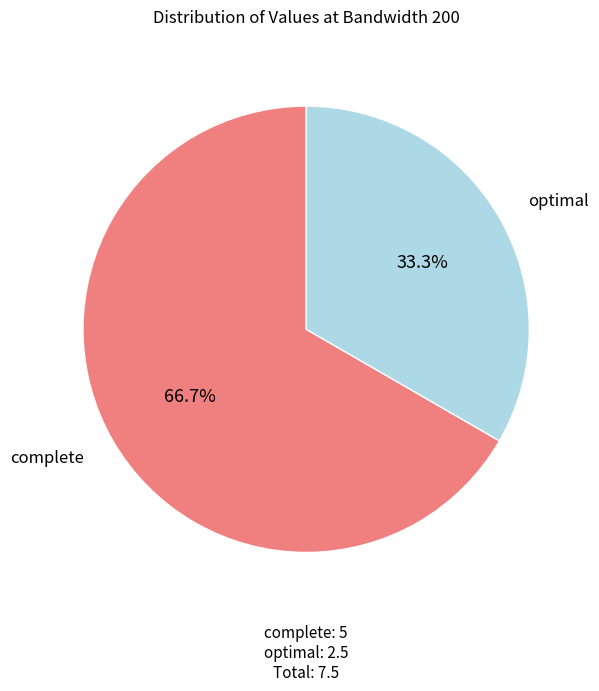

Does any single category account for the majority?

Yes